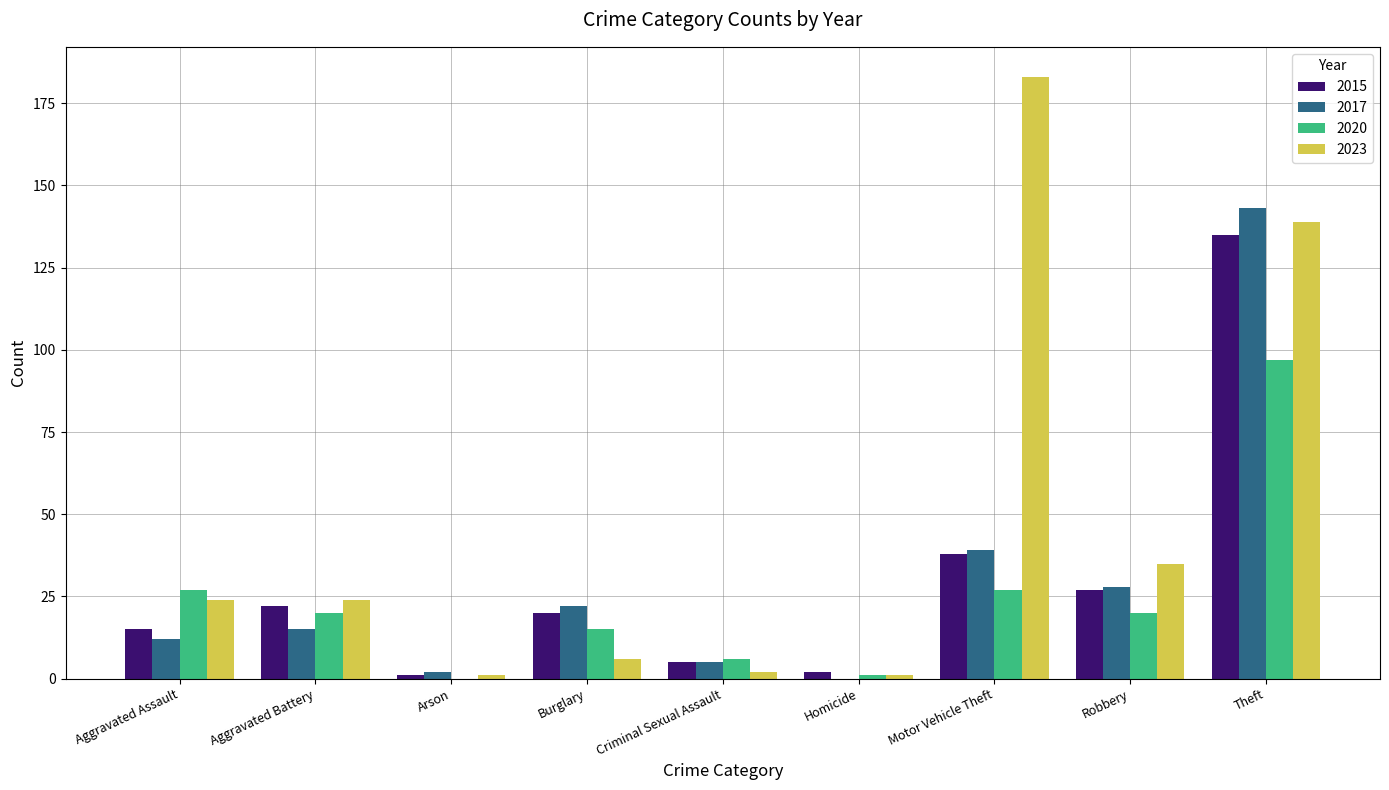

Reading left to right, transcribe all the data shown in this chart.

2015: Aggravated Assault=15	Aggravated Battery=22	Arson=1	Burglary=20	Criminal Sexual Assault=5	Homicide=2	Motor Vehicle Theft=38	Robbery=27	Theft=135
2017: Aggravated Assault=12	Aggravated Battery=15	Arson=2	Burglary=22	Criminal Sexual Assault=5	Homicide=0	Motor Vehicle Theft=39	Robbery=28	Theft=143
2020: Aggravated Assault=27	Aggravated Battery=20	Arson=0	Burglary=15	Criminal Sexual Assault=6	Homicide=1	Motor Vehicle Theft=27	Robbery=20	Theft=97
2023: Aggravated Assault=24	Aggravated Battery=24	Arson=1	Burglary=6	Criminal Sexual Assault=2	Homicide=1	Motor Vehicle Theft=183	Robbery=35	Theft=139